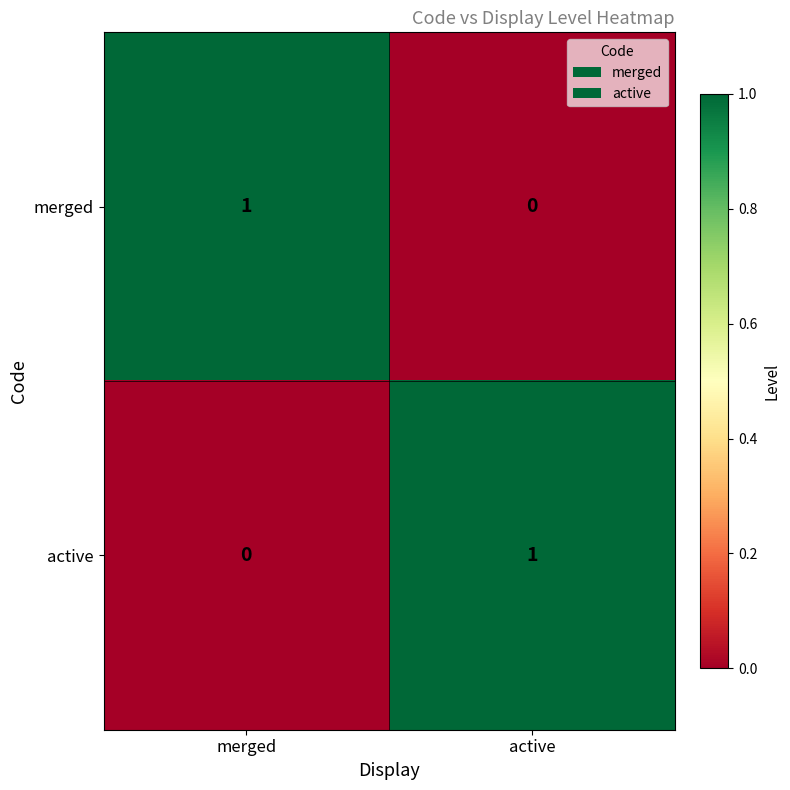

At active, list the series in order from smallest to largest.

merged, active